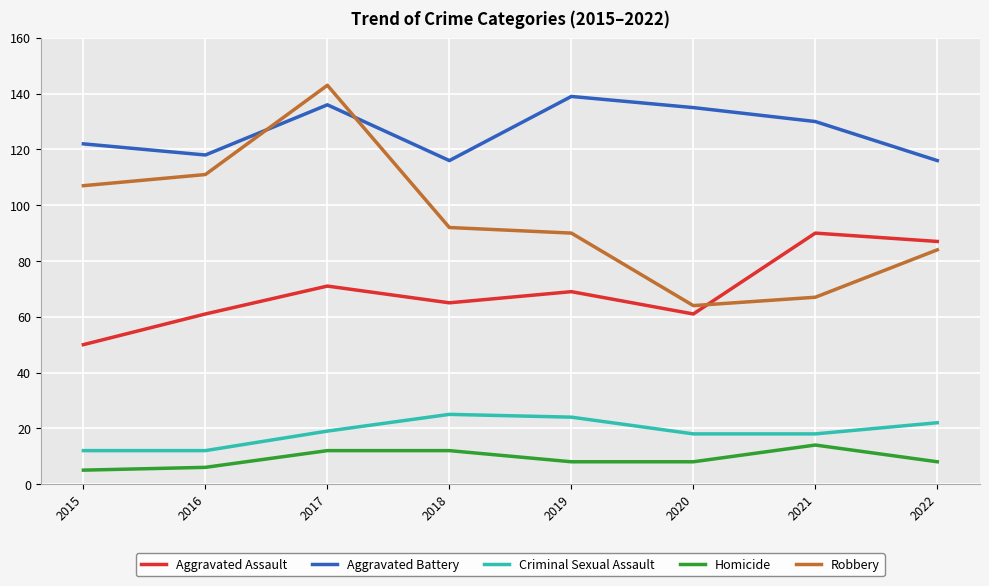

What is the total value across all series at 2022?

317